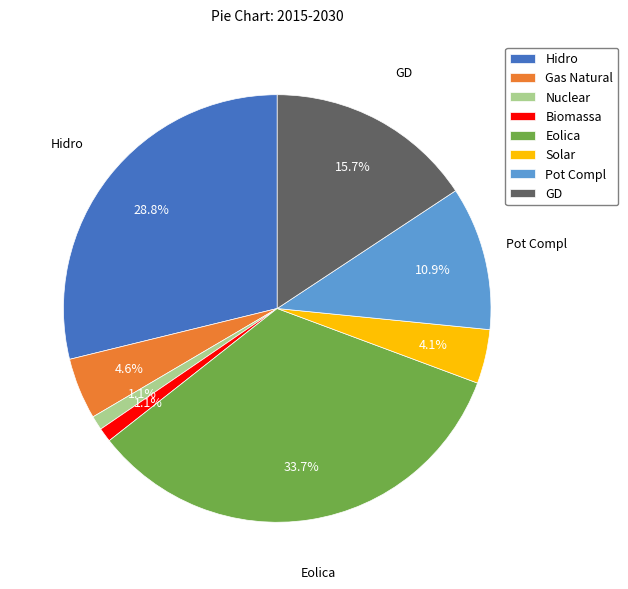

Which category has the biggest portion of the pie?

Eolica